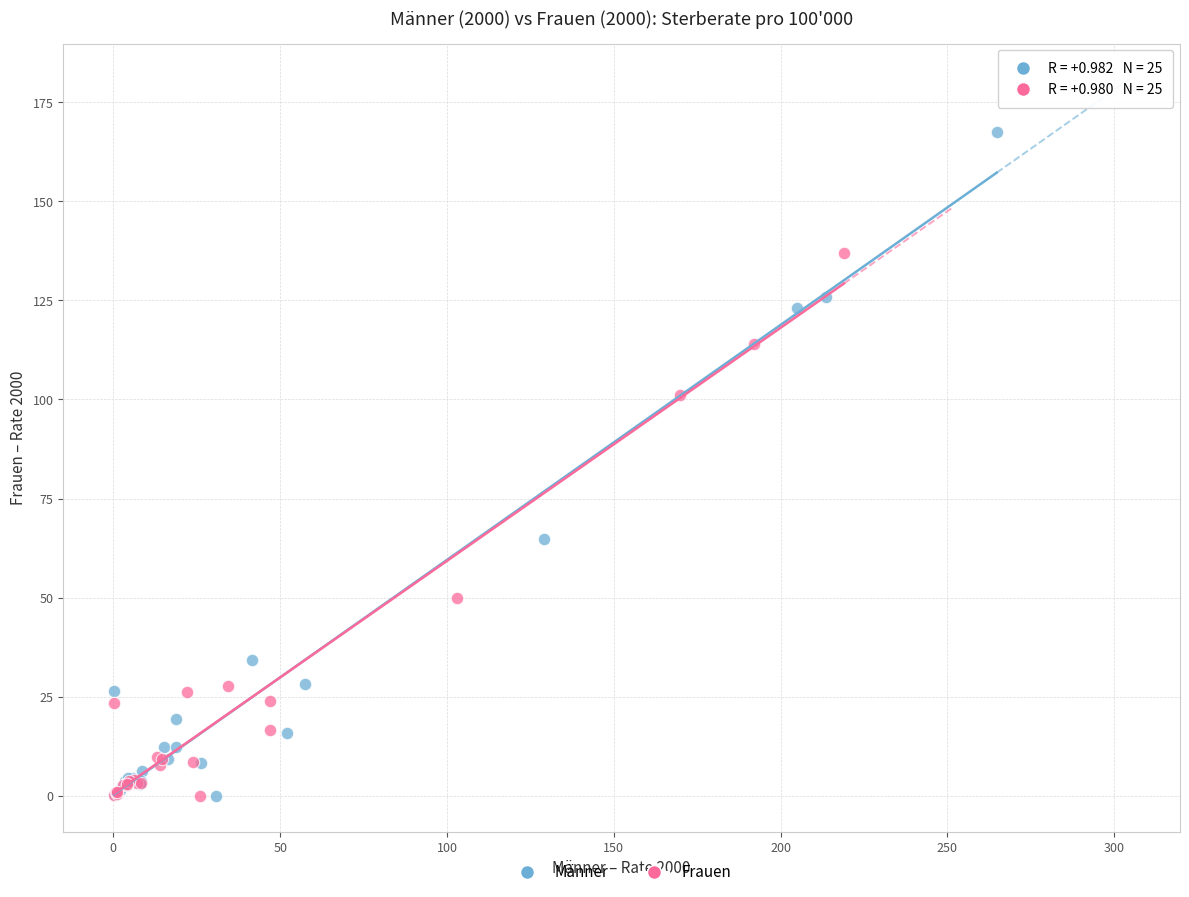

Which series reaches the maximum Y coordinate?

Männer